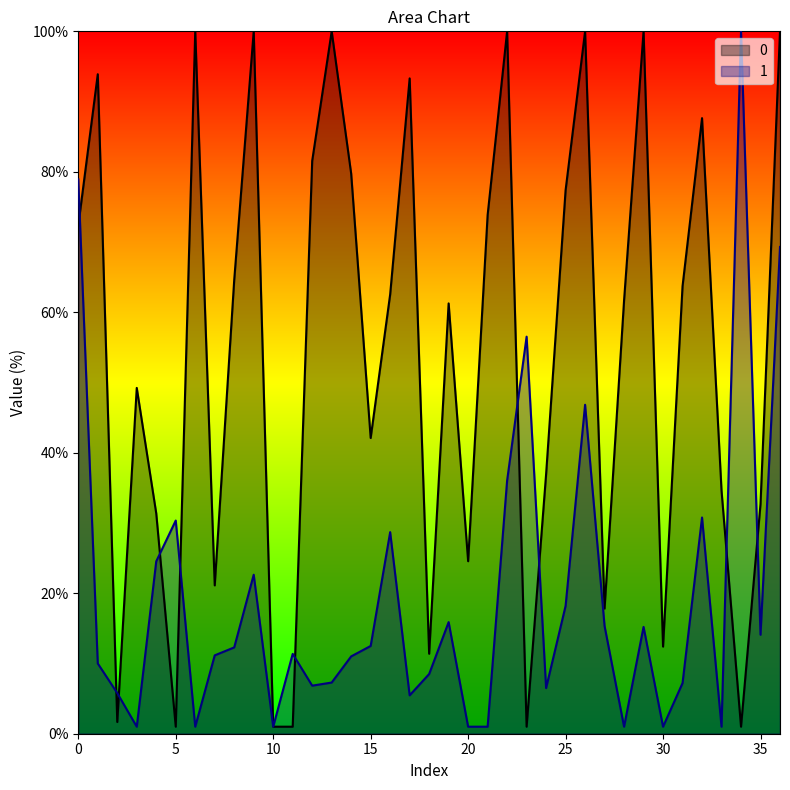

How many values in the 1 series are below 11?

16